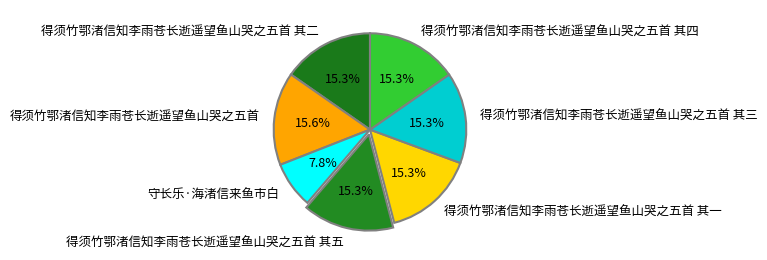

Count the number of slices in the pie.

7